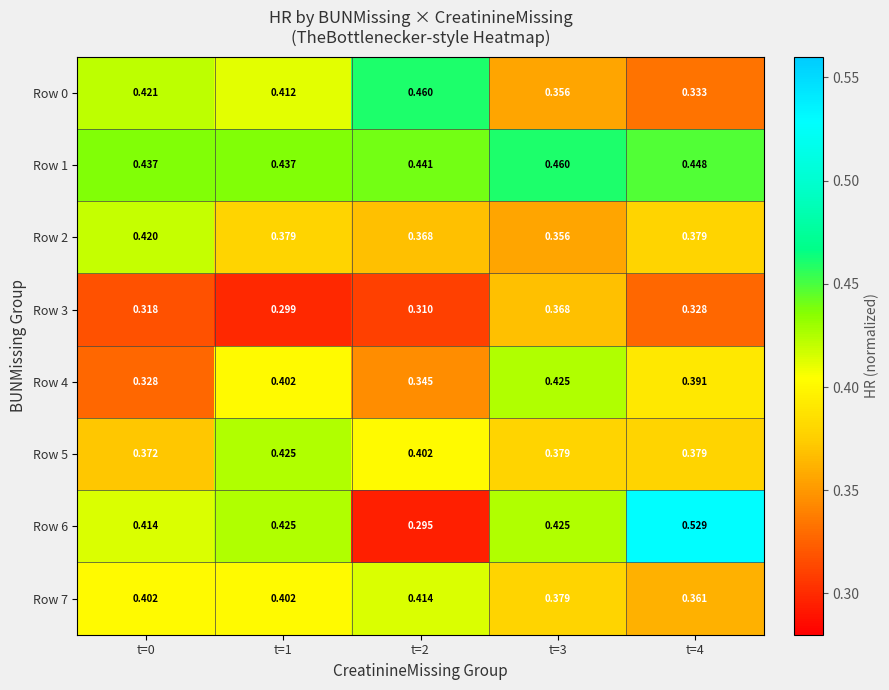

Is the value of Row 1 at t=3 greater than the value of Row 2 at t=0?

Yes